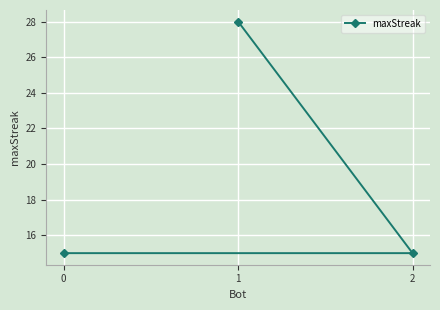

The chart shows a value of 15 at 2. True or false?

True